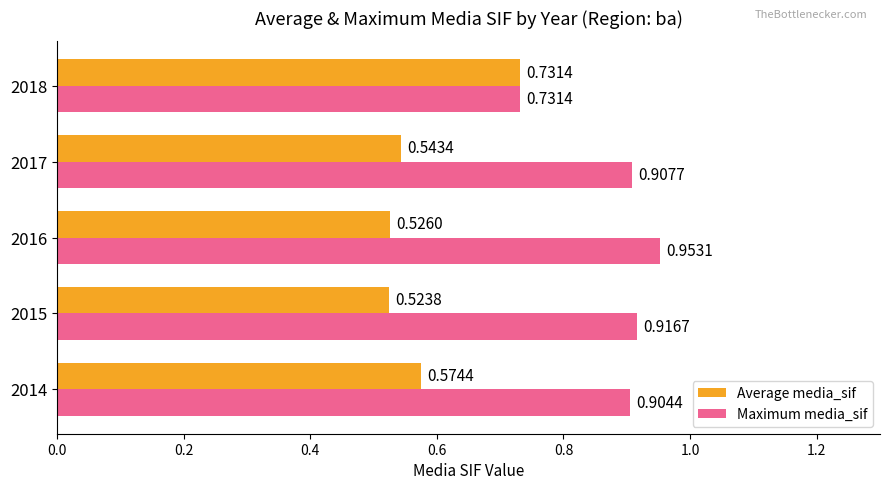

What are all the series names shown in the legend?

Average media_sif, Maximum media_sif